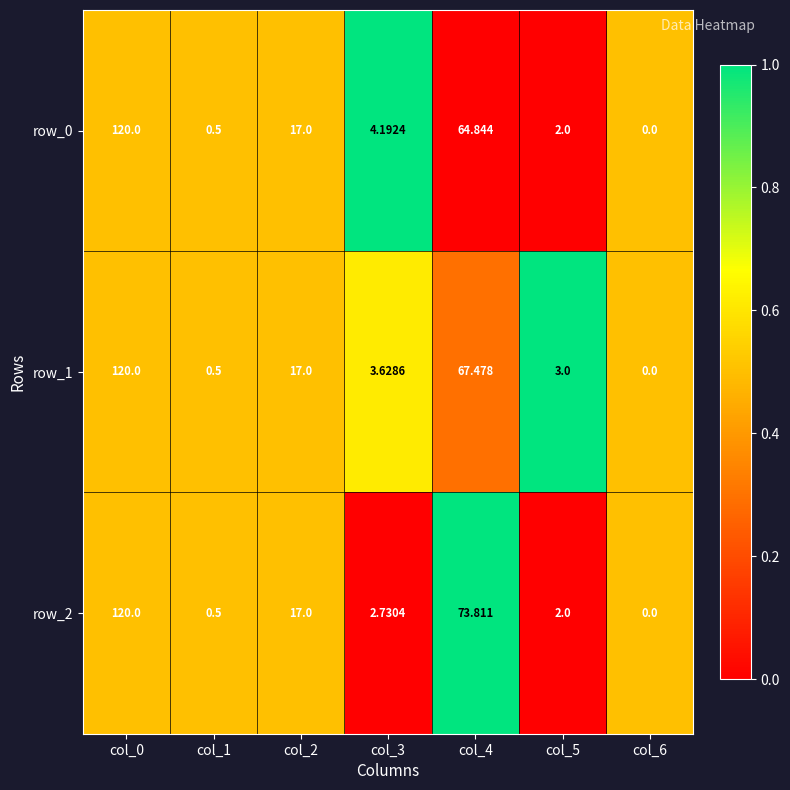

What value does the row_0 series have at col_3?

4.2